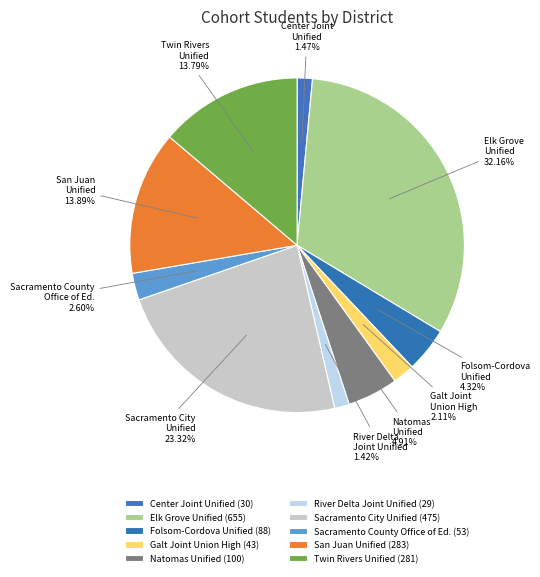

To the nearest percent, what is the difference between the largest and smallest slice percentages?

31%